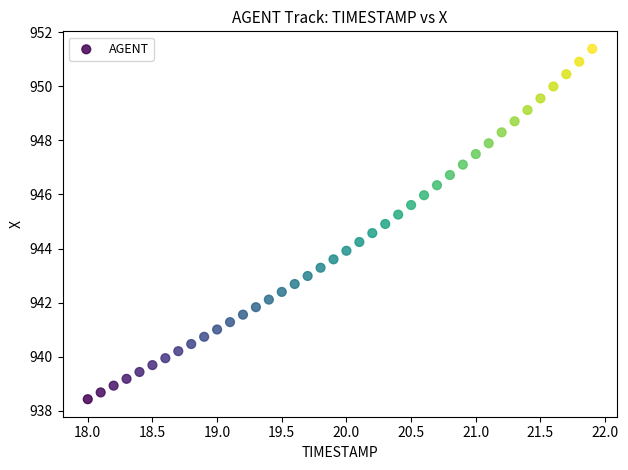

What is the range of Y values (max minus min)?

13.0